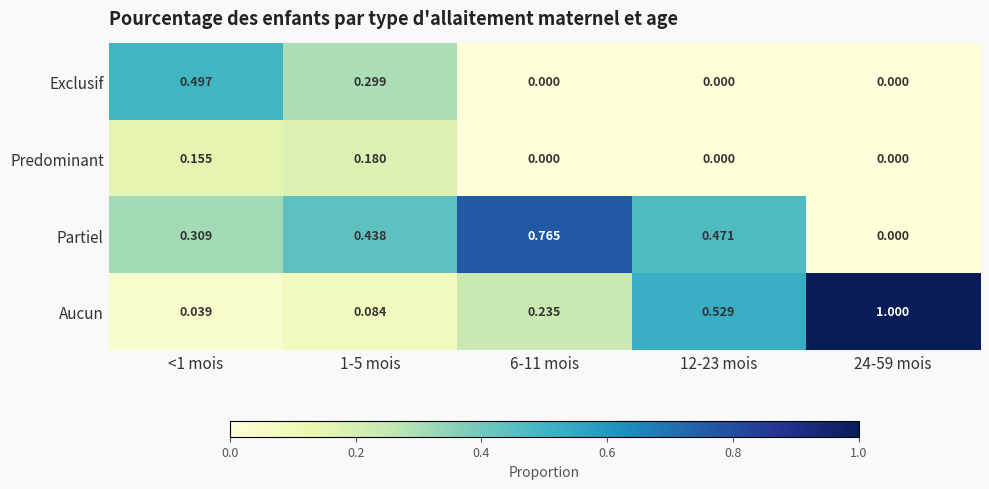

Count the number of categories in the chart.

5